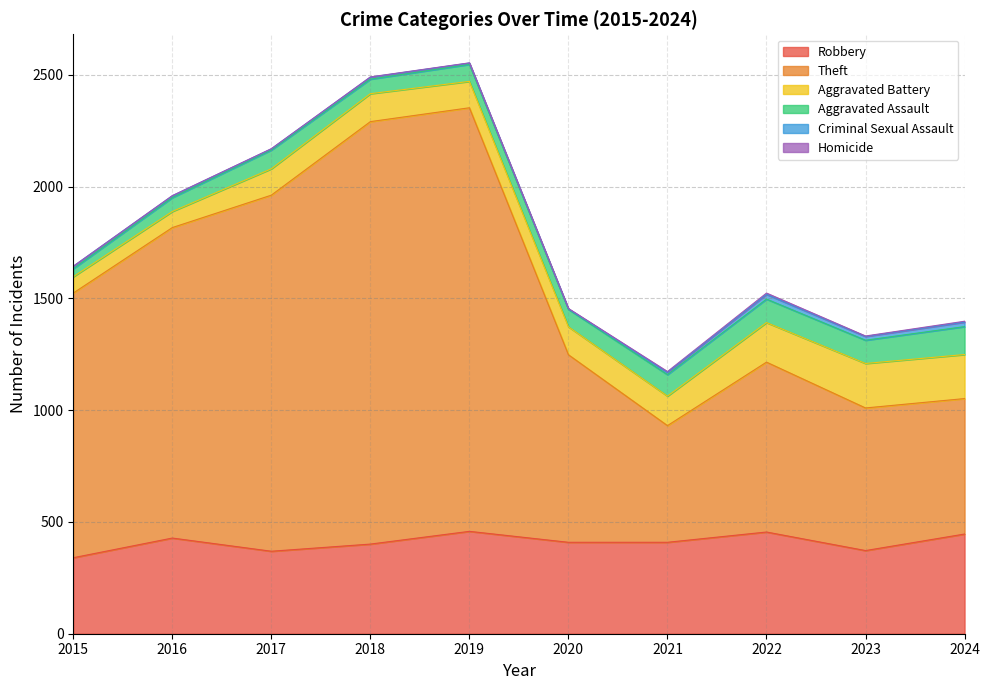

At which label is Robbery closest to 399?

2018